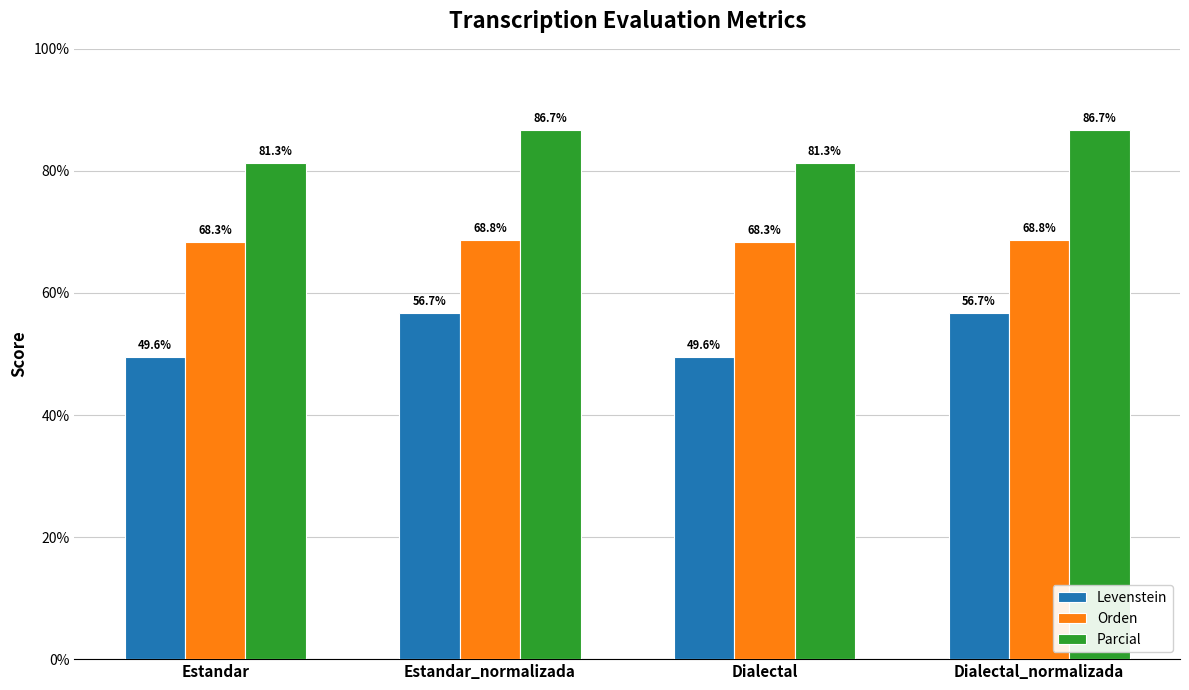

What are all the series names shown in the legend?

Levenstein, Orden, Parcial